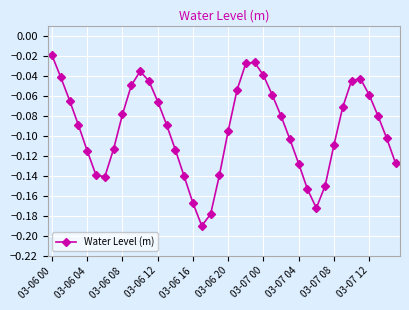

How many lines are shown in the chart?

1